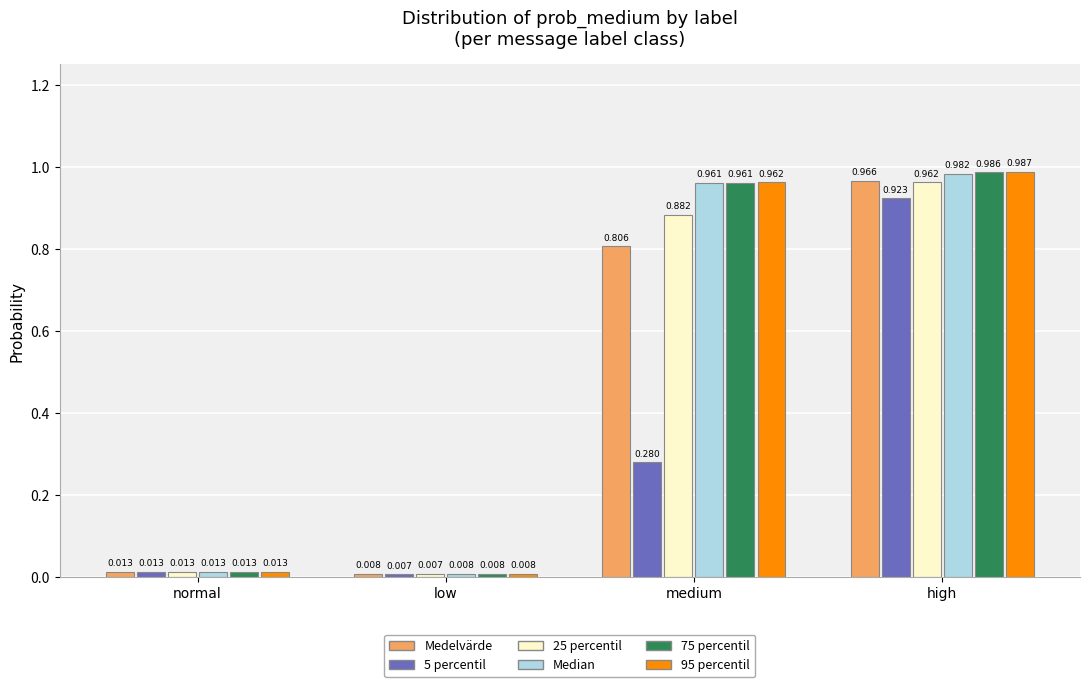

Is the value of 25 percentil at low greater than the value of Median at high?

No